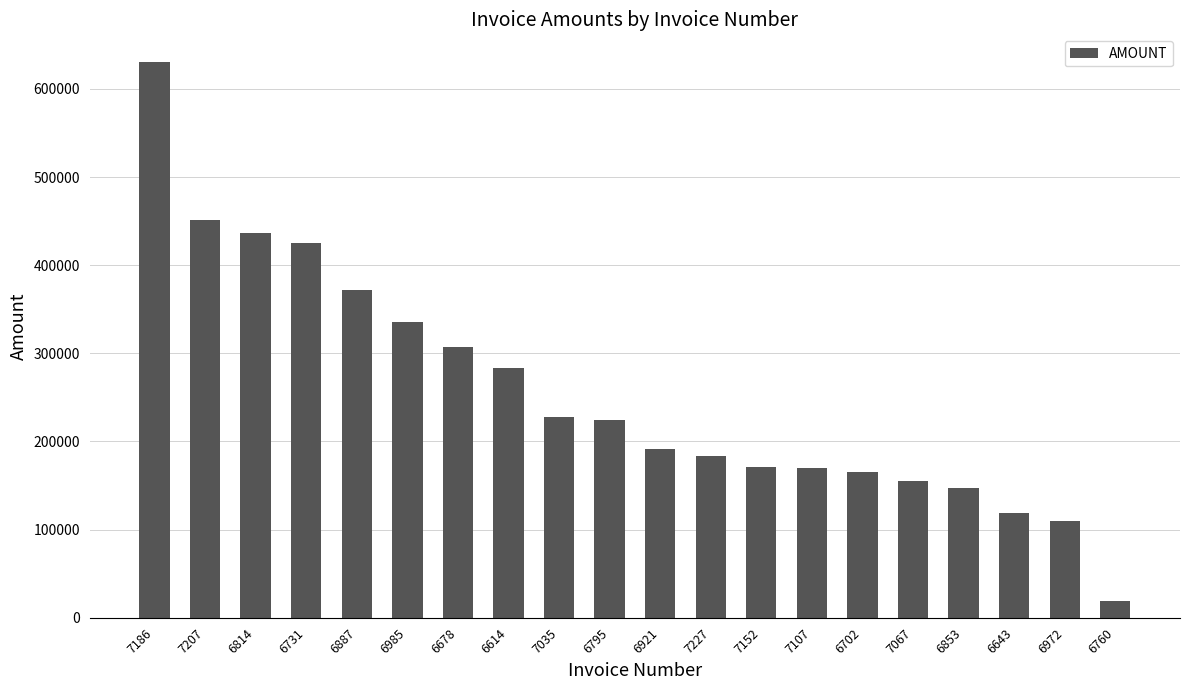

Which category has the lowest value across all series?

6760